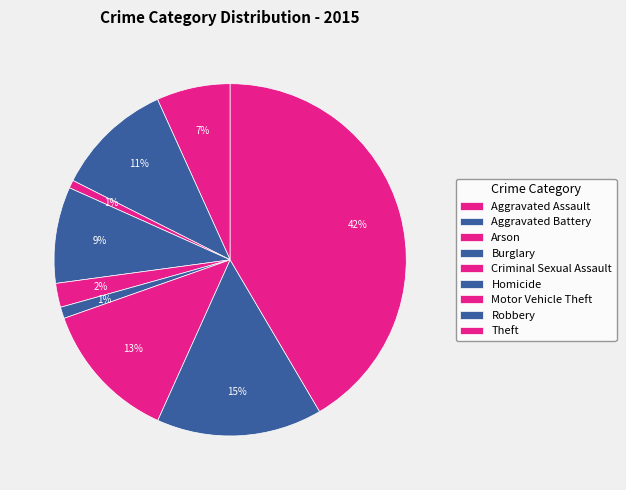

To the nearest percent, what is the combined percentage of Robbery and Arson?

16%